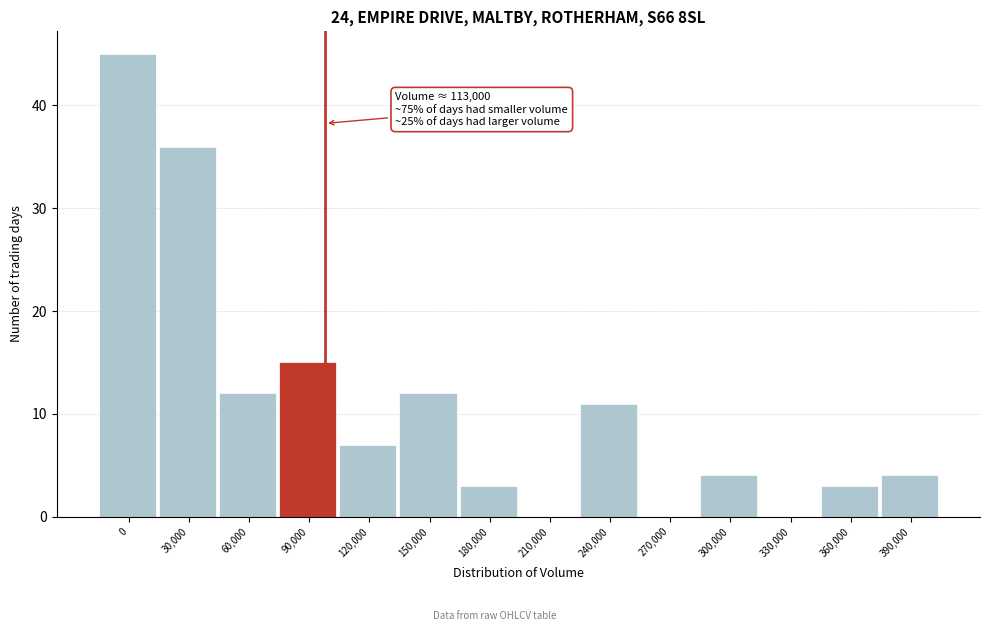

Reading left to right, list all the values displayed in this chart.

0=45	30,000=36	60,000=12	90,000=15	120,000=7	150,000=12	180,000=3	210,000=0	240,000=11	270,000=0	300,000=4	330,000=0	360,000=3	390,000=4